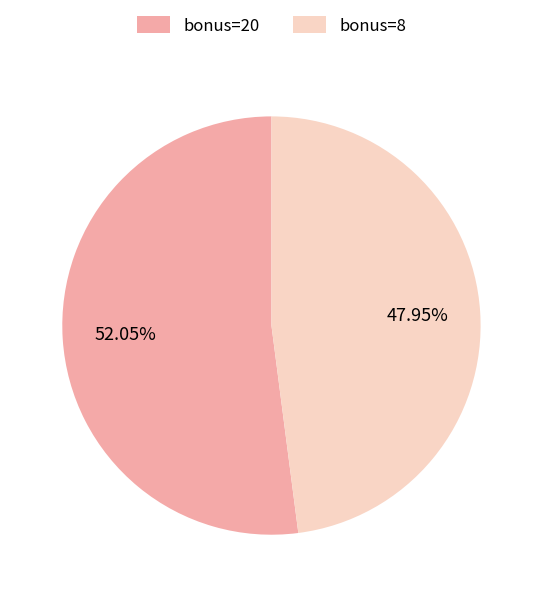

Combined, do bonus=20 and bonus=8 account for over 50%?

Yes